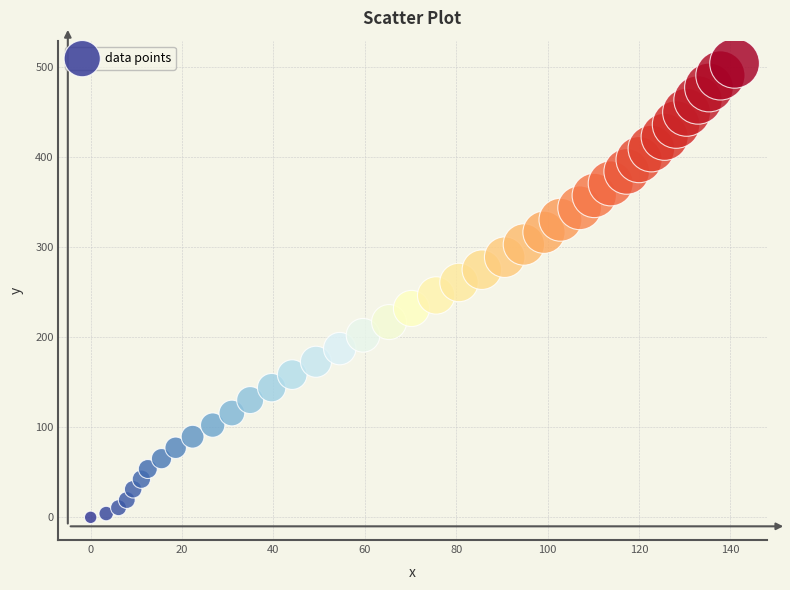

What is the range of Y values (max minus min)?

504.5